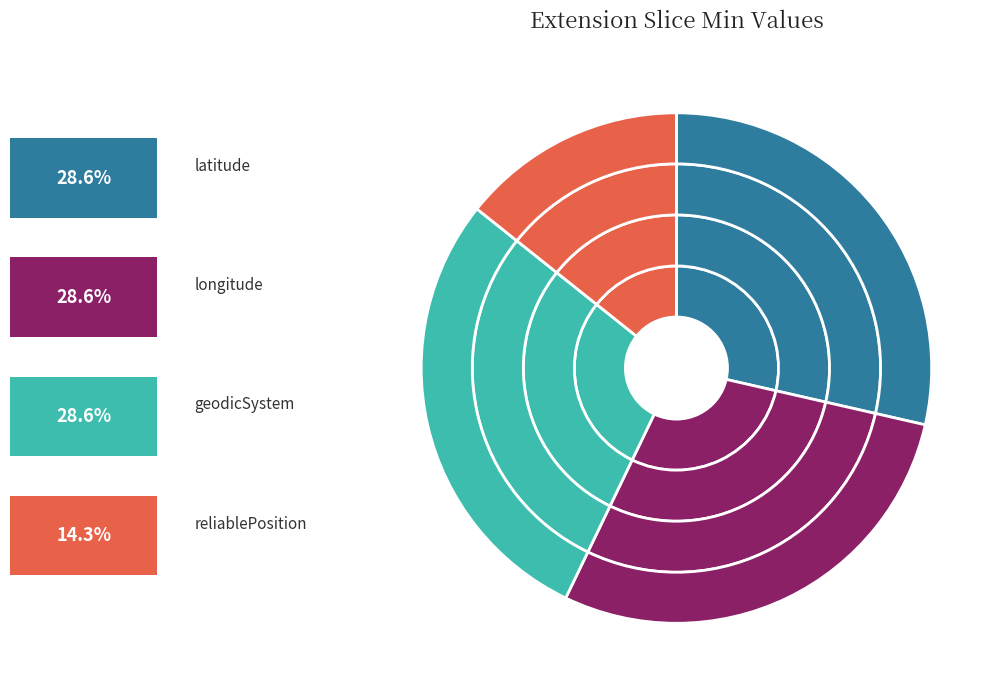

Rank the categories by value from lowest to highest.

reliablePosition, latitude, longitude, geodicSystem